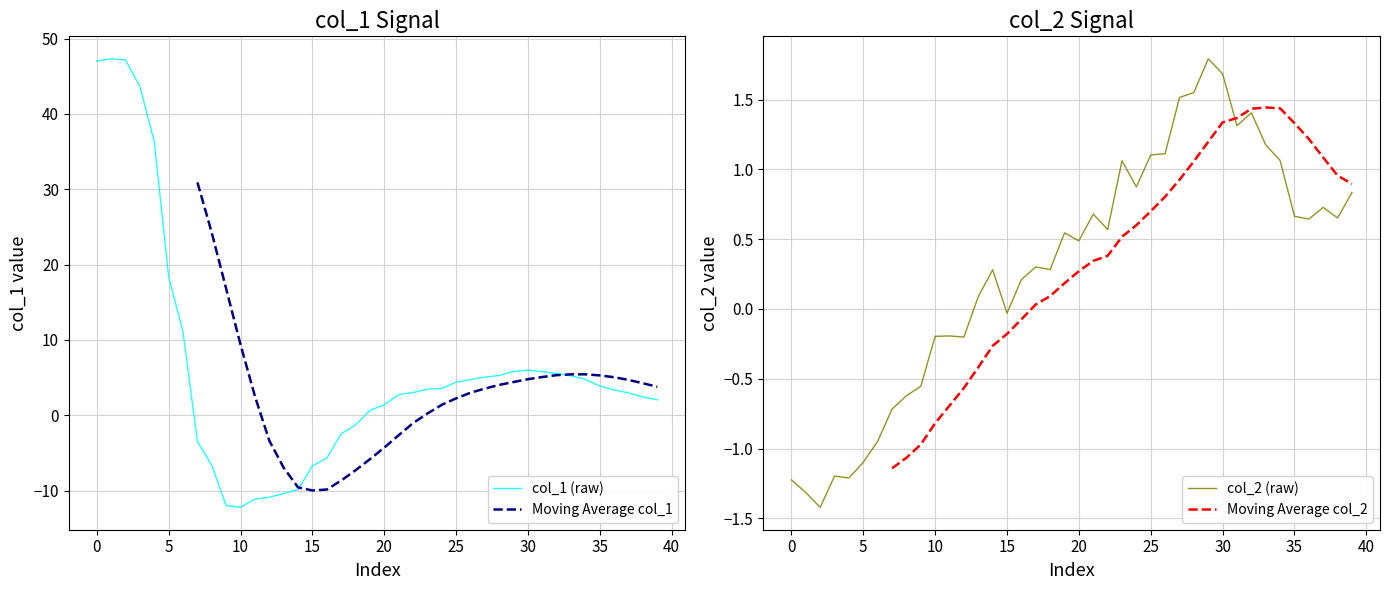

What is the minimum value for col_1 (raw)?

-12.2